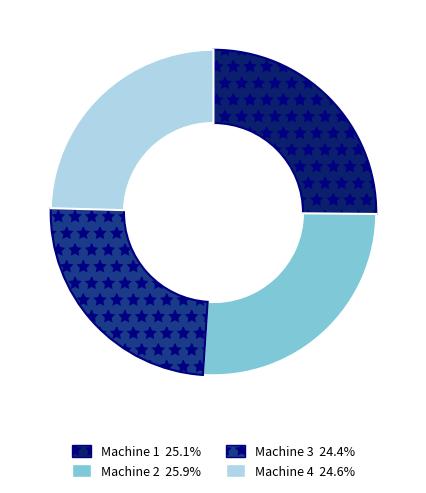

Does any single category account for the majority?

No